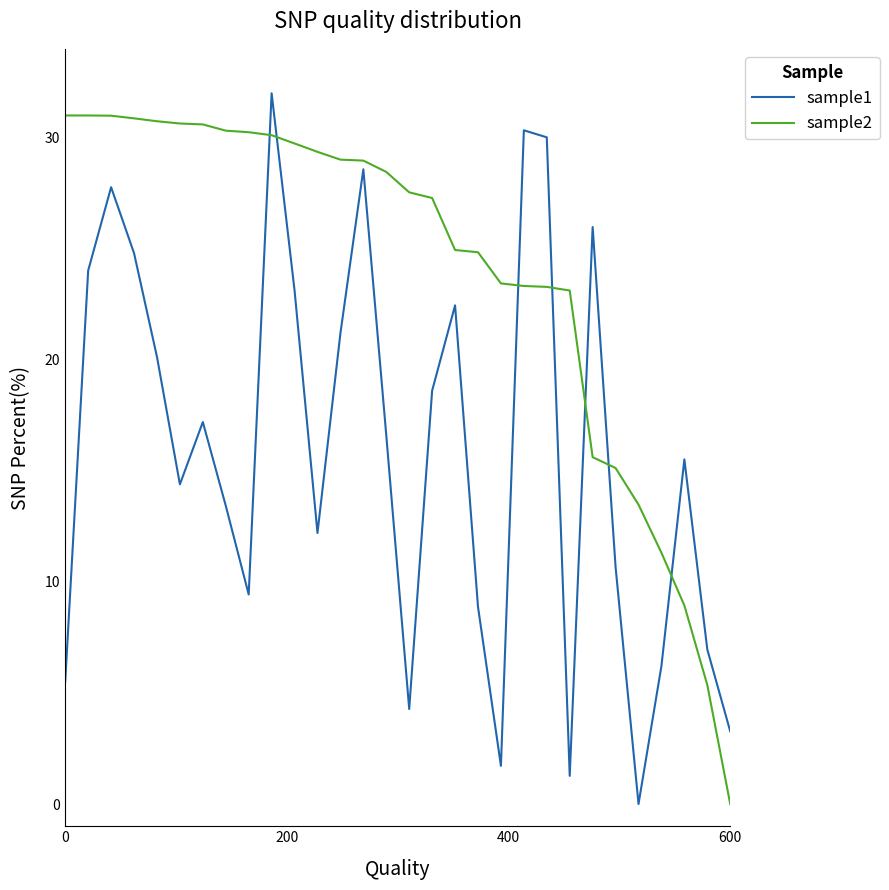

Rank the series by their average value, from lowest to highest.

sample1, sample2